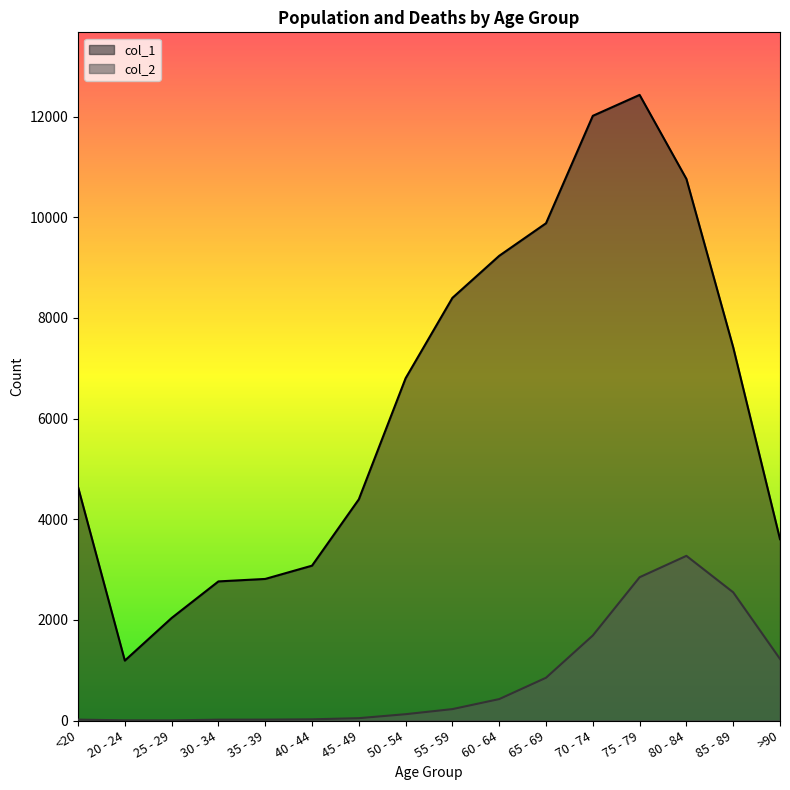

In col_2, how many points are higher than both neighbors (excluding endpoints)?

1